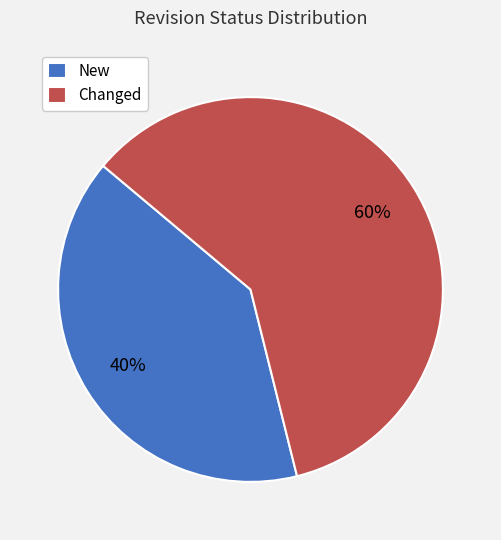

What is the majority slice?

Changed